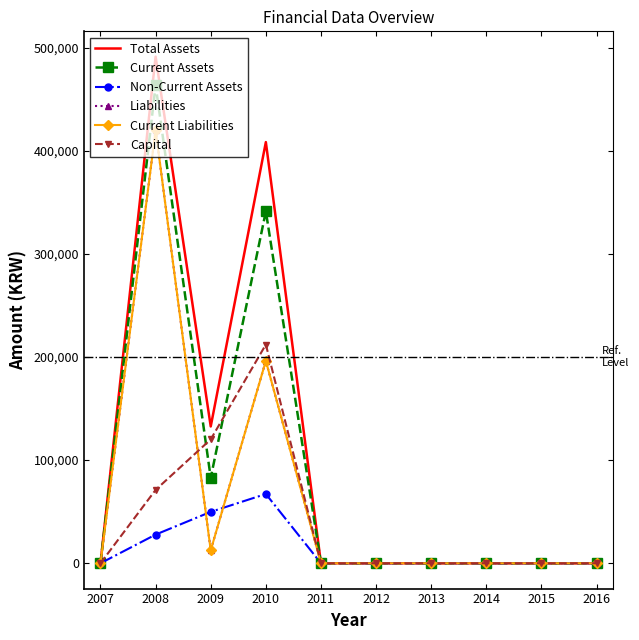

True or false: Non-Current Assets and Total Assets intersect in this chart.

False